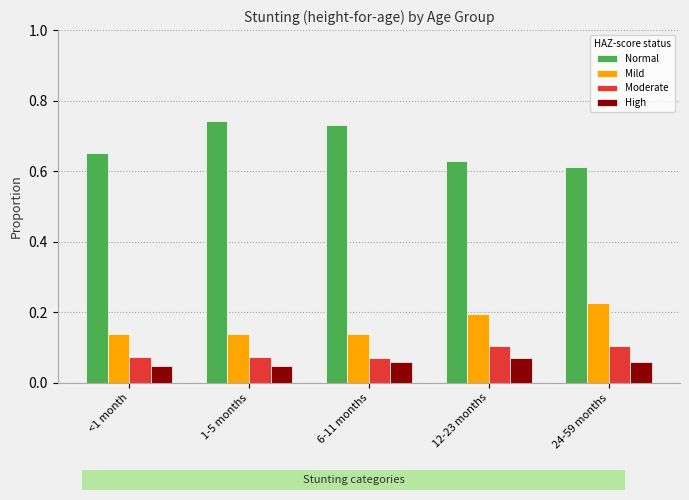

Are the bars horizontal?

No